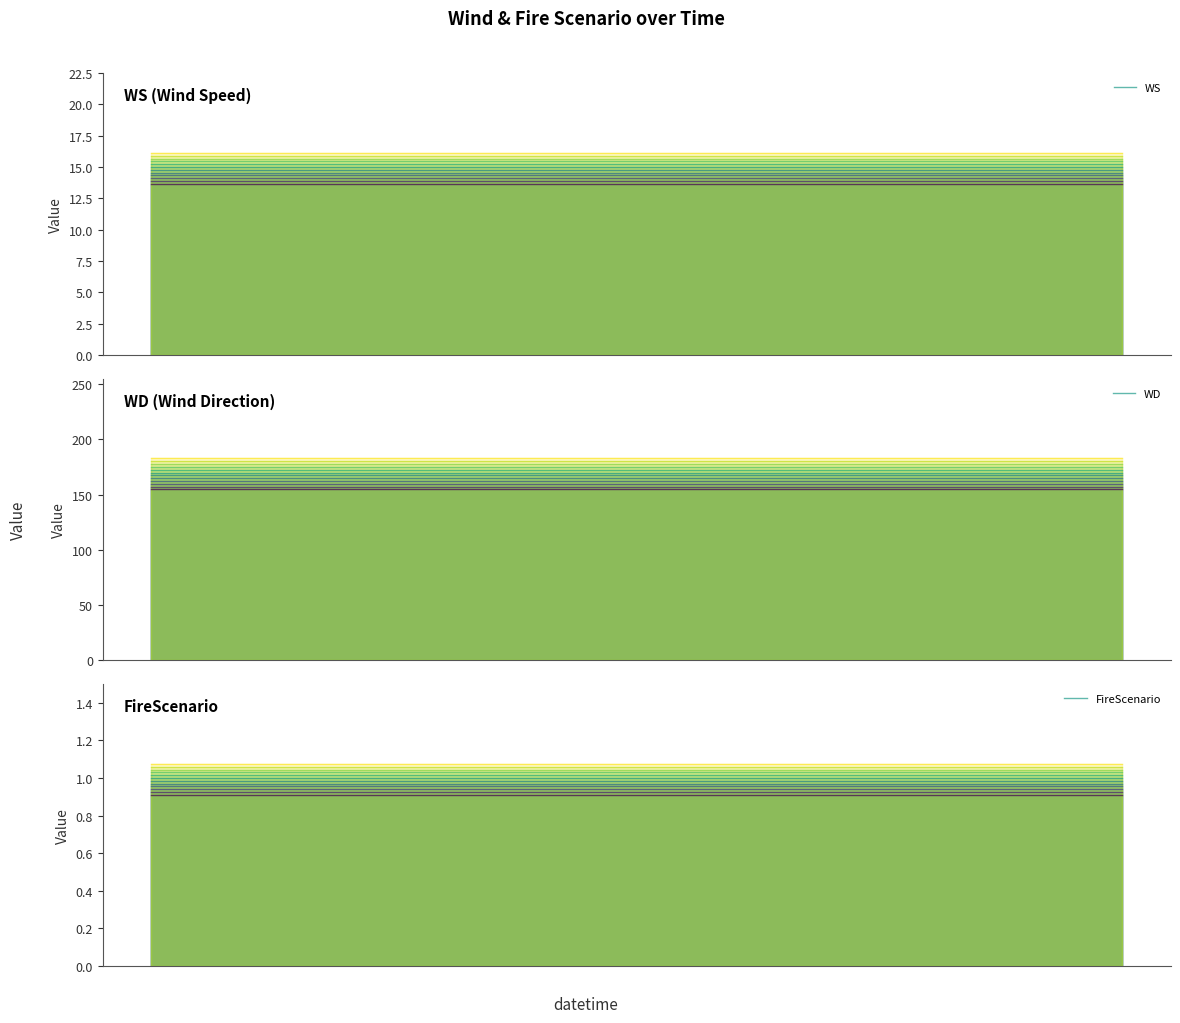

True or false: WS and FireScenario cross at least once.

False